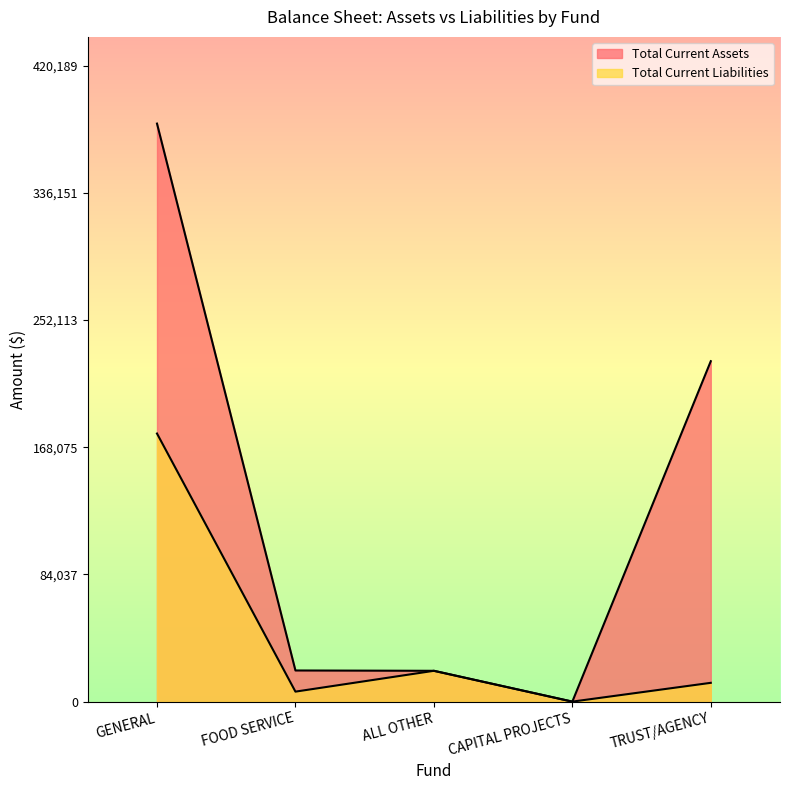

Which series changed the most between GENERAL and CAPITAL PROJECTS?

Total Current Assets